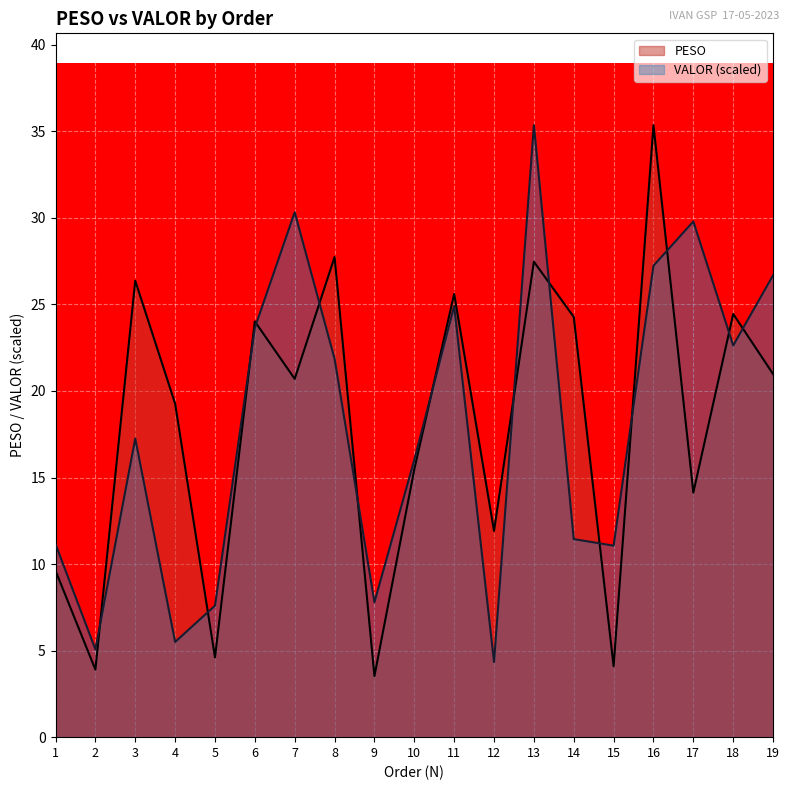

Between 17 and 16, which is larger?

16